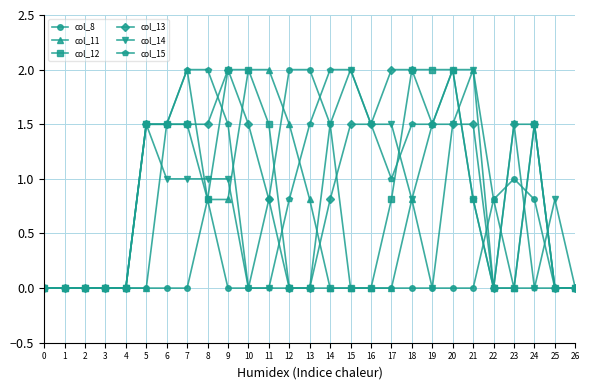

What is the difference between the highest and lowest values at 9?

2.0